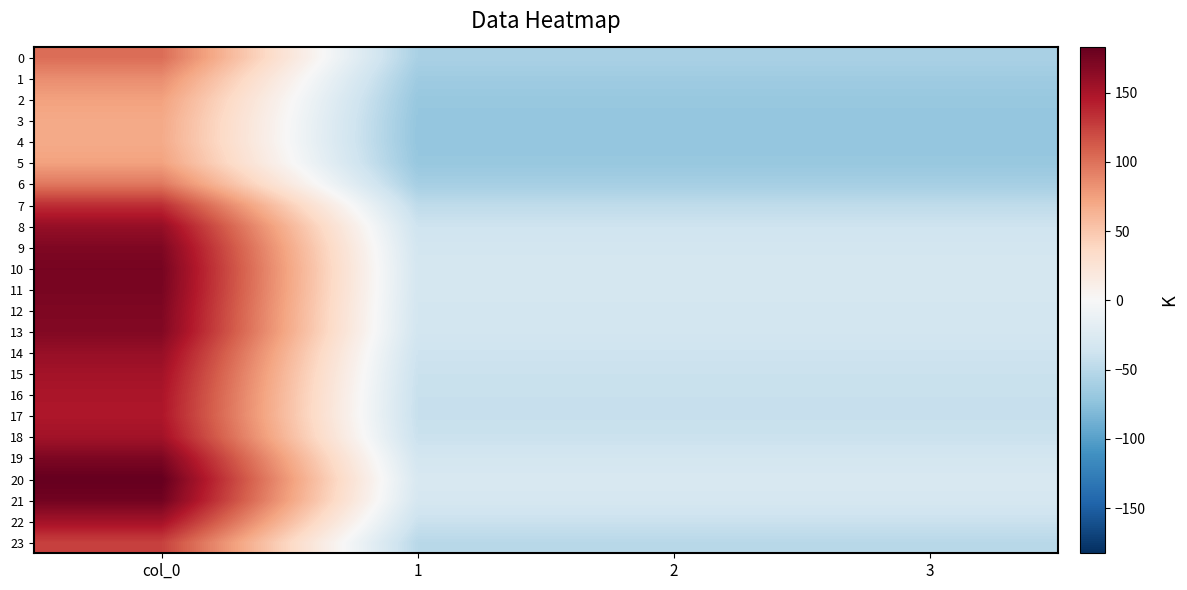

Rank the series by their maximum value, from highest to lowest.

20, 21, 10, 11, 19, 12, 9, 13, 8, 14, 18, 22, 15, 16, 17, 7, 23, 0, 6, 1, 2, 5, 3, 4